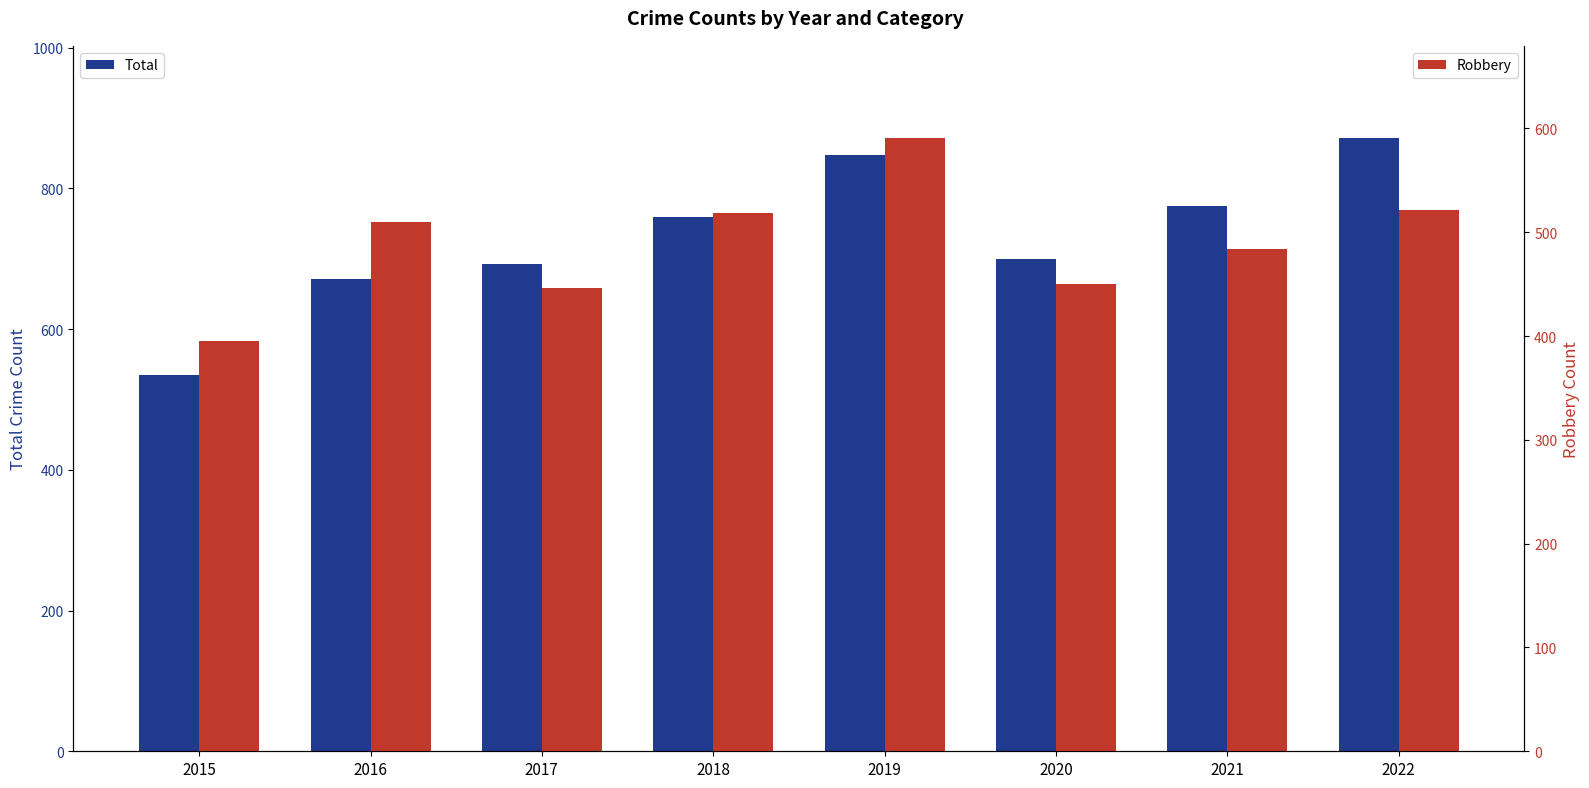

Are the bars grouped side by side (vs. stacked)?

Yes